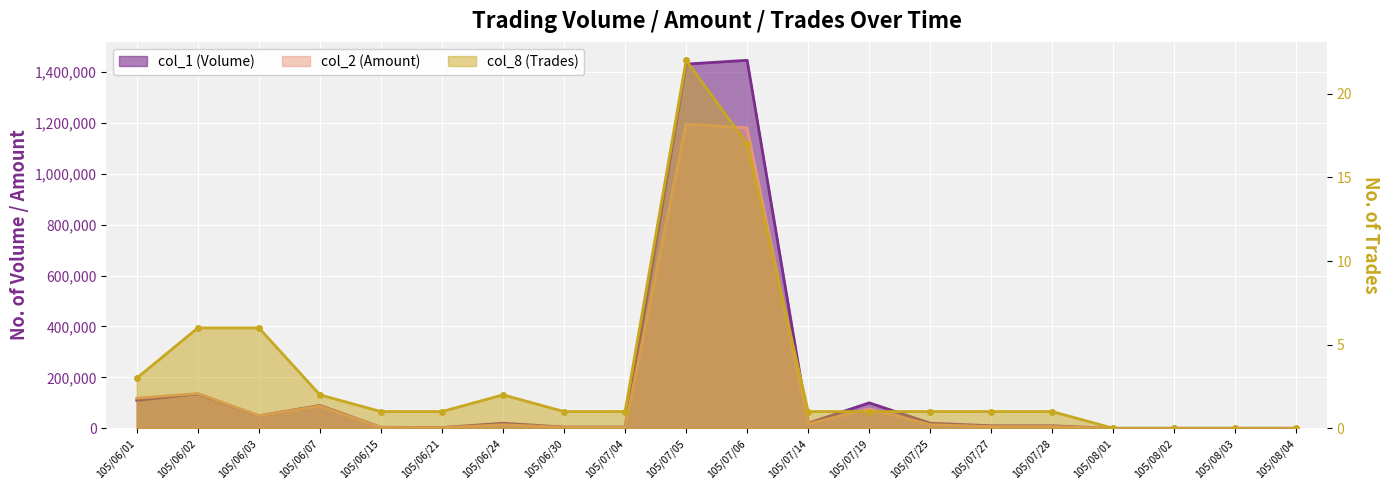

True or false: col_8 (Trades) has more than 1 points higher than both neighbors.

True